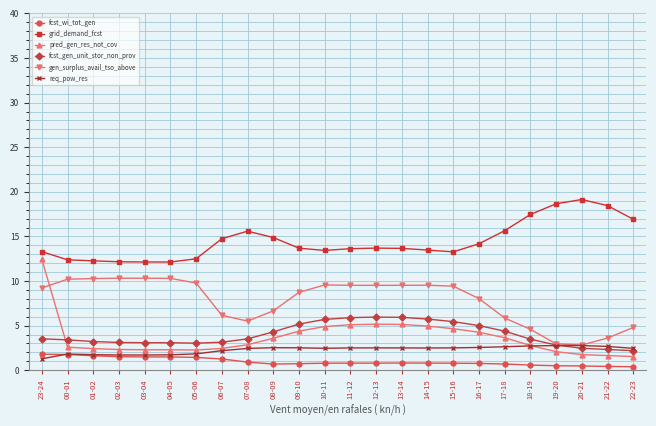

What is the value of the fcst_wi_tot_gen point at the 5th from the left?

1.5